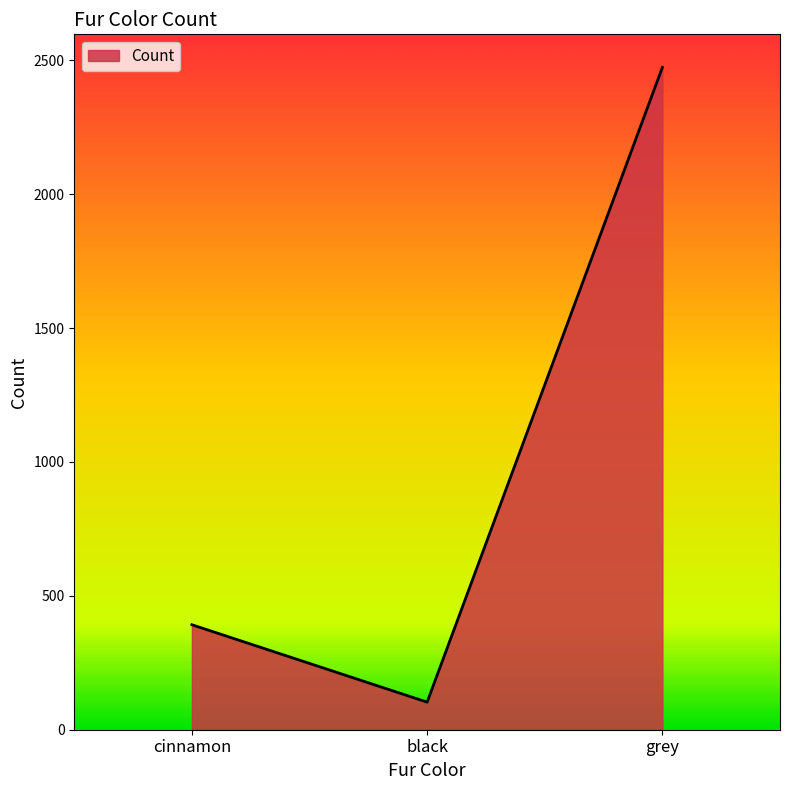

Where is the data nearest to the value 1288?

cinnamon